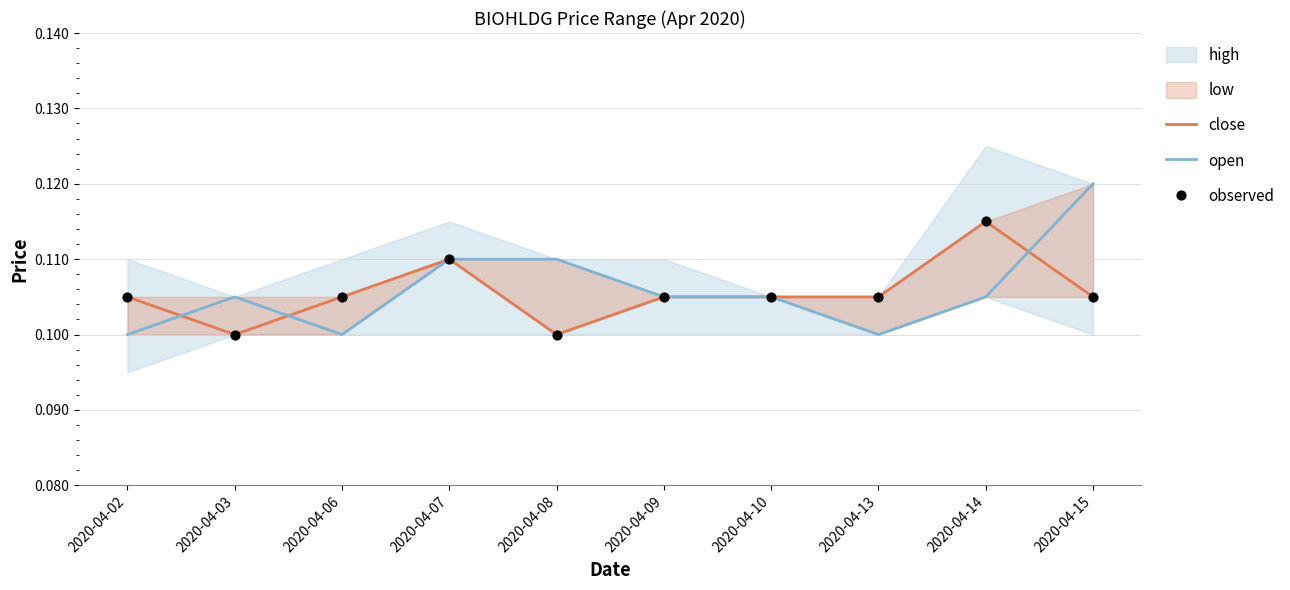

Is the value of close at 2020-04-06 greater than the value of open at 2020-04-07?

No